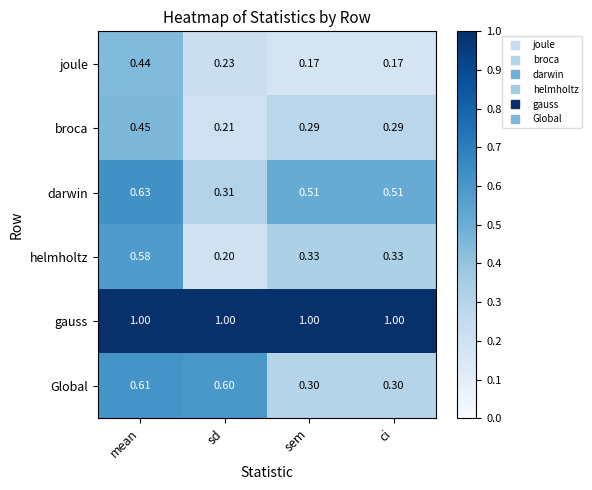

Which series has the widest spread of values?

helmholtz